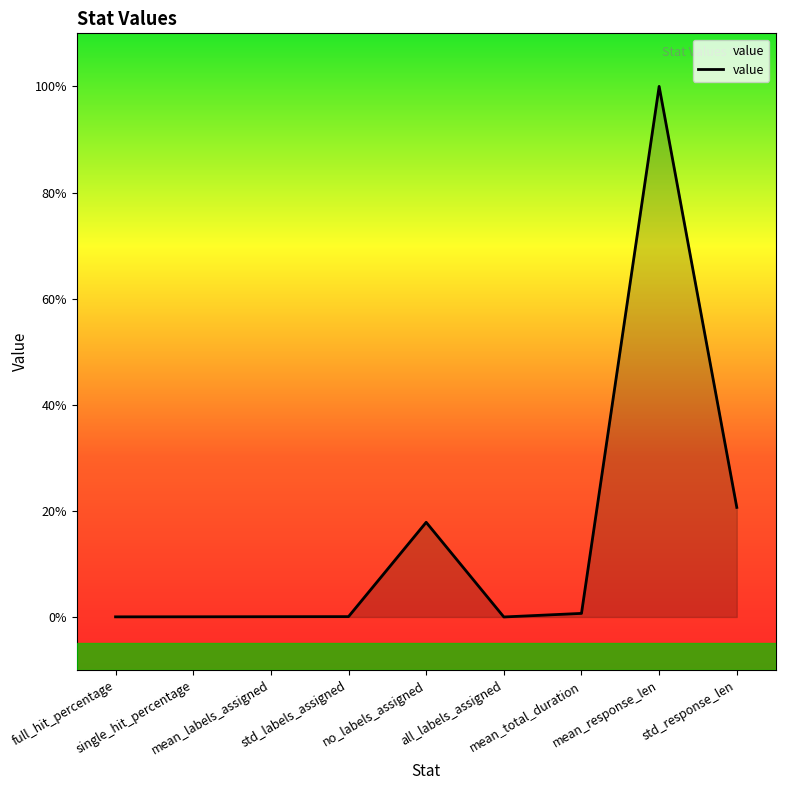

Does the chart display data point markers on the line(s)?

No